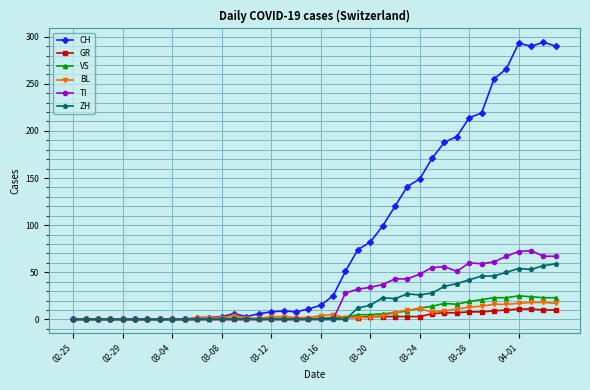

True or false: CH has more than 1 points higher than both neighbors.

True